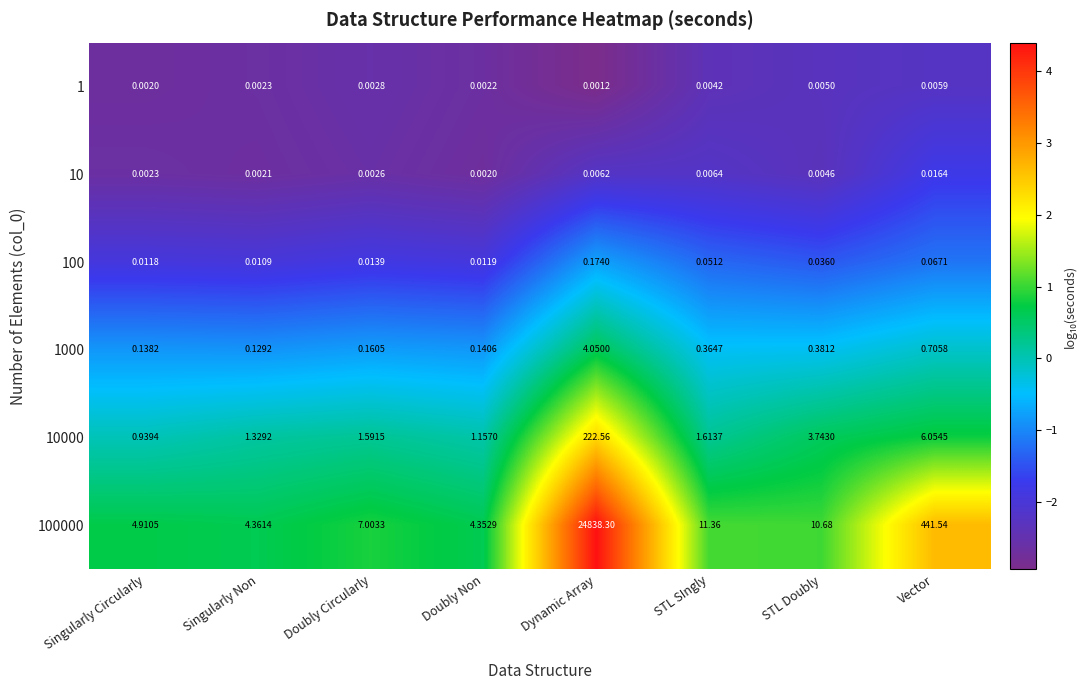

At which category is the sum across all series the highest?

Dynamic Array